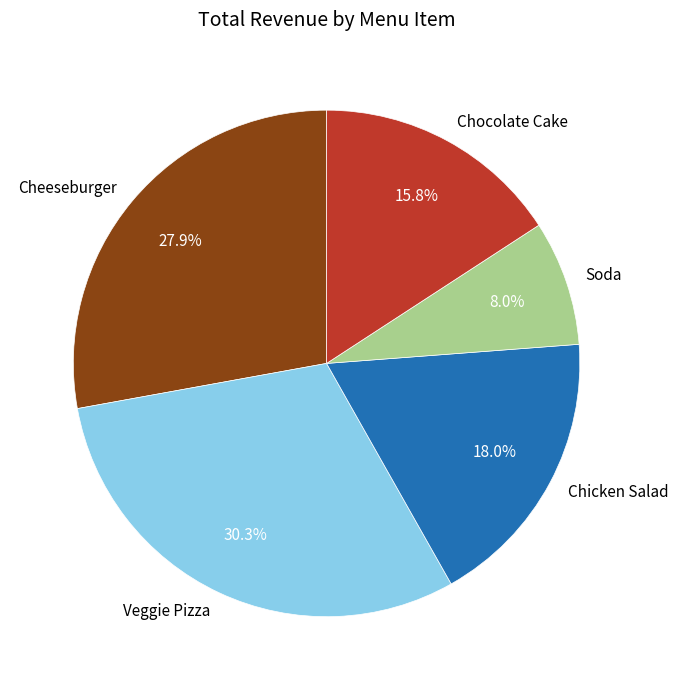

How many slices are in this pie chart?

5